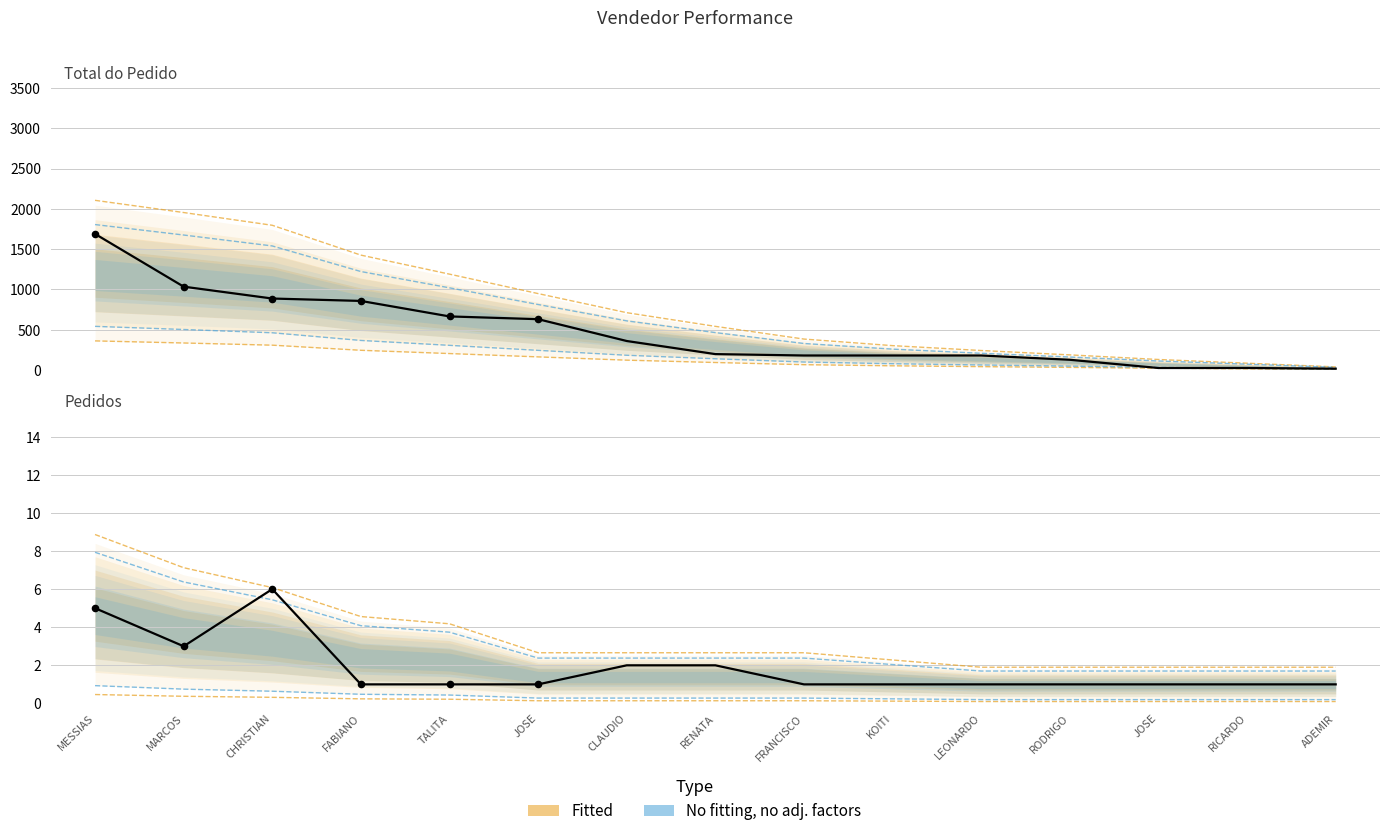

Which series contains the highest Y value?

Total do Pedido